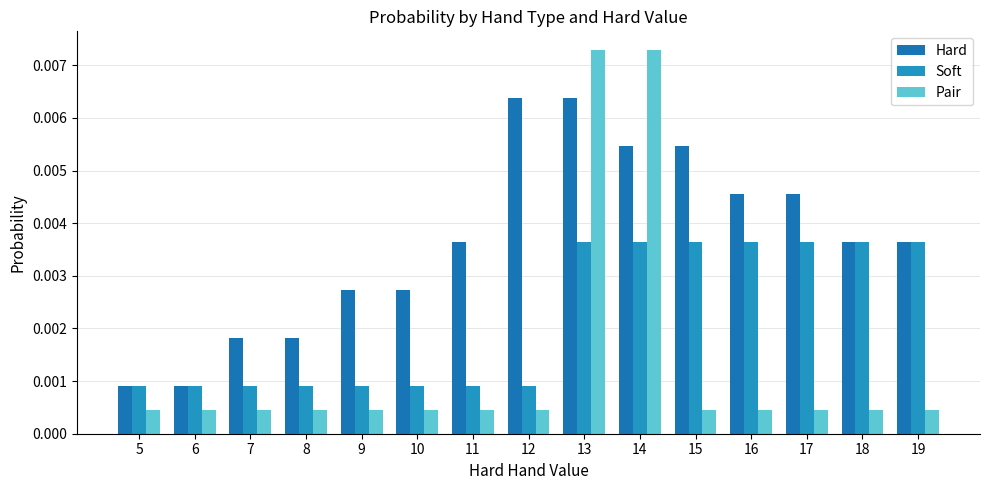

How many bars are there in each group?

3